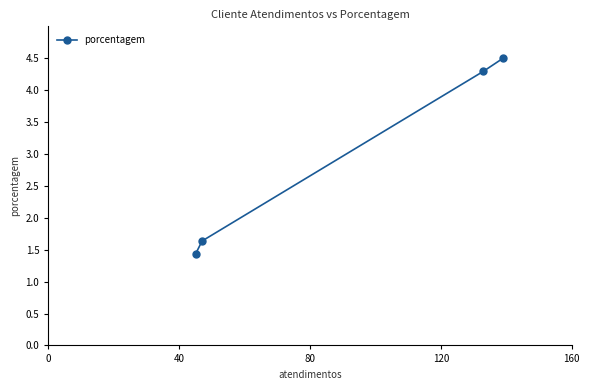

How many lines are shown in the chart?

1